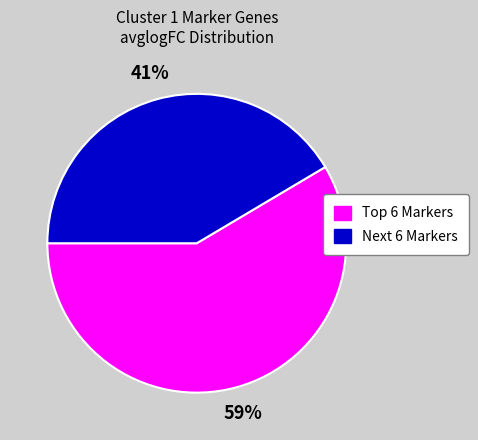

To the nearest percent, what is the average slice percentage?

50%